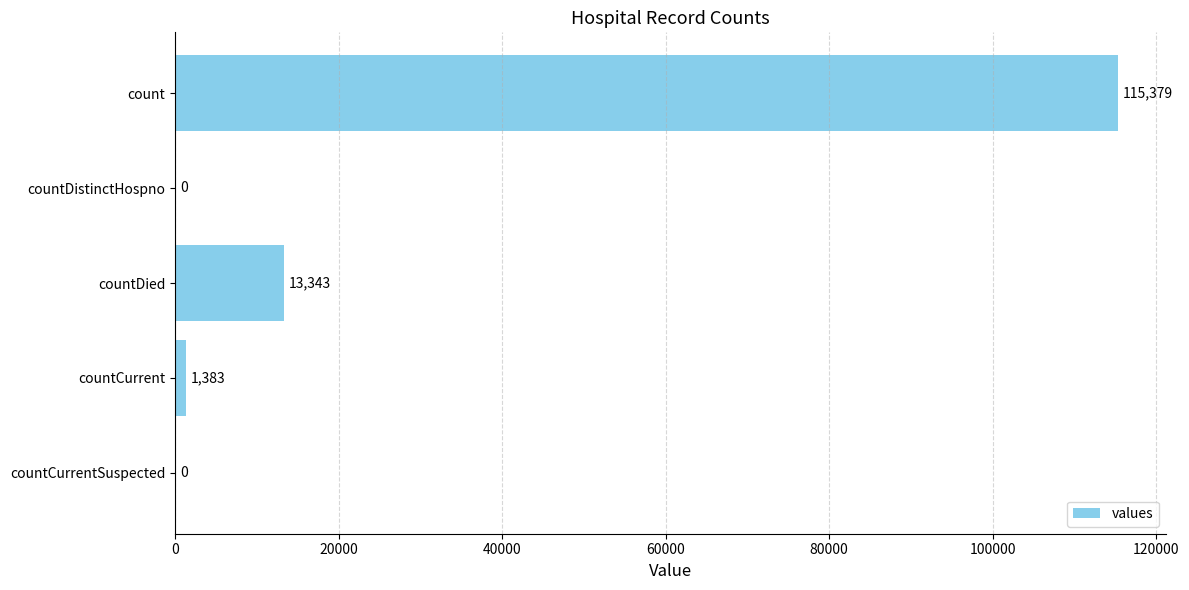

Is it true that the value at countDied is 8383?

False